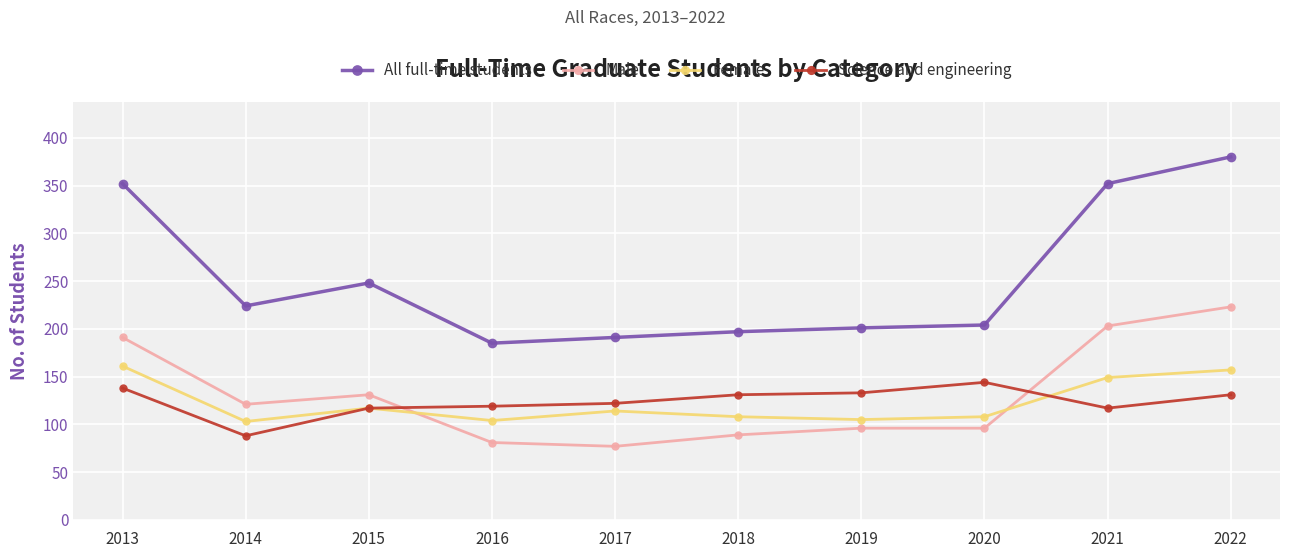

What is the total value across all series at 2013?

842